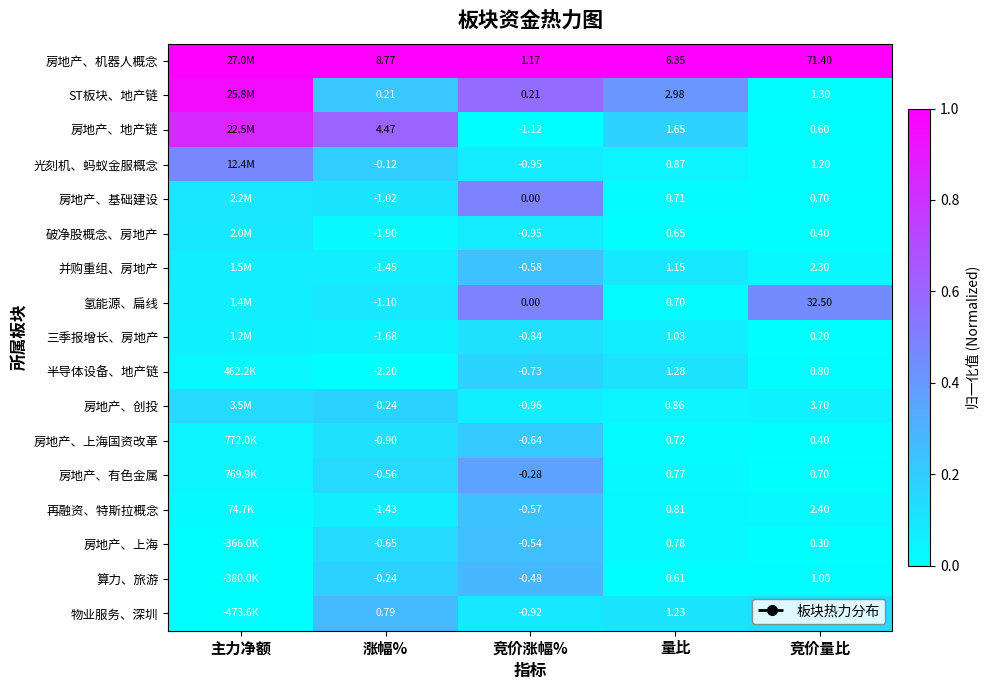

Is the value of 房地产、创投 at 量比 greater than the value of 房地产、上海 at 竞价涨幅%?

Yes